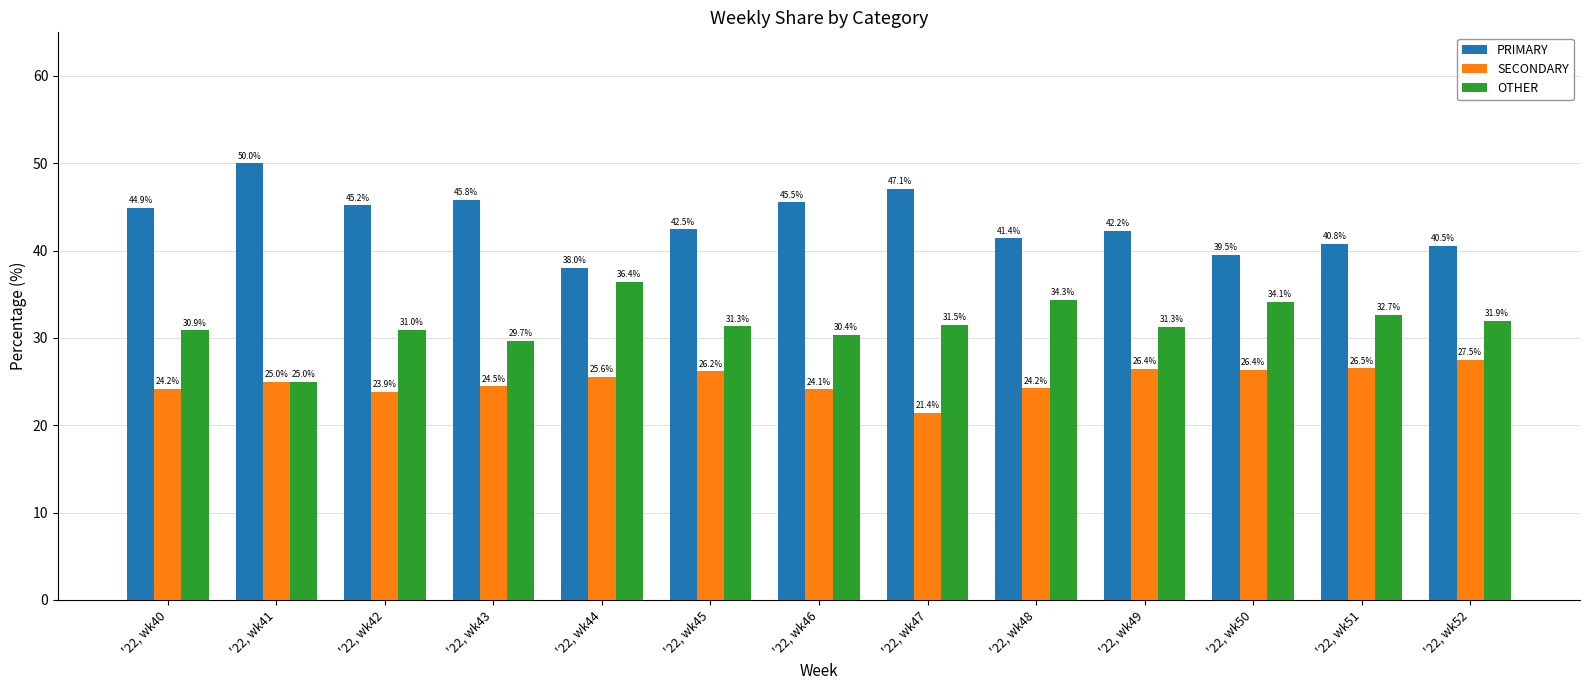

What is the total value across all series at '22, wk46?

100.0